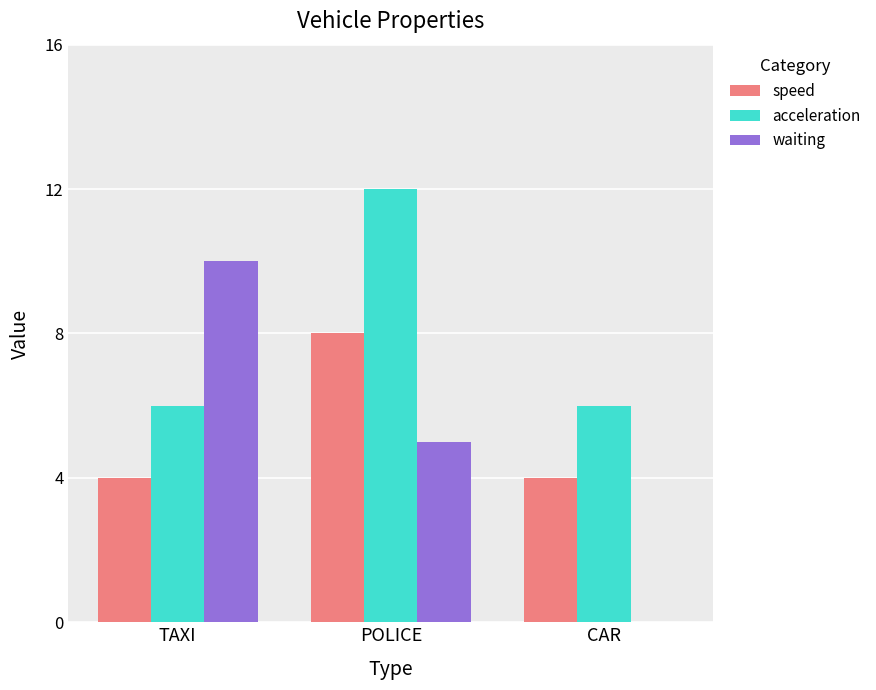

The value of waiting at CAR is -4. True or false?

False